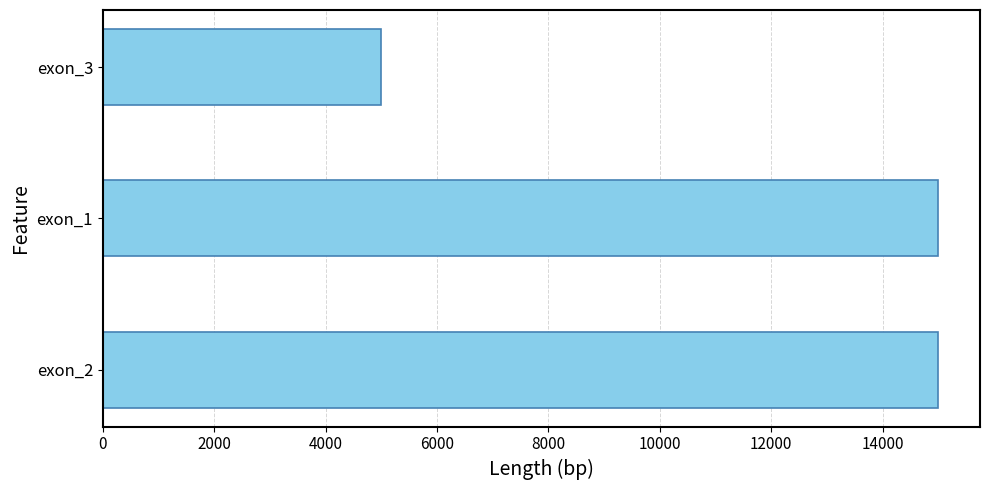

How many data points are less than 15000?

1